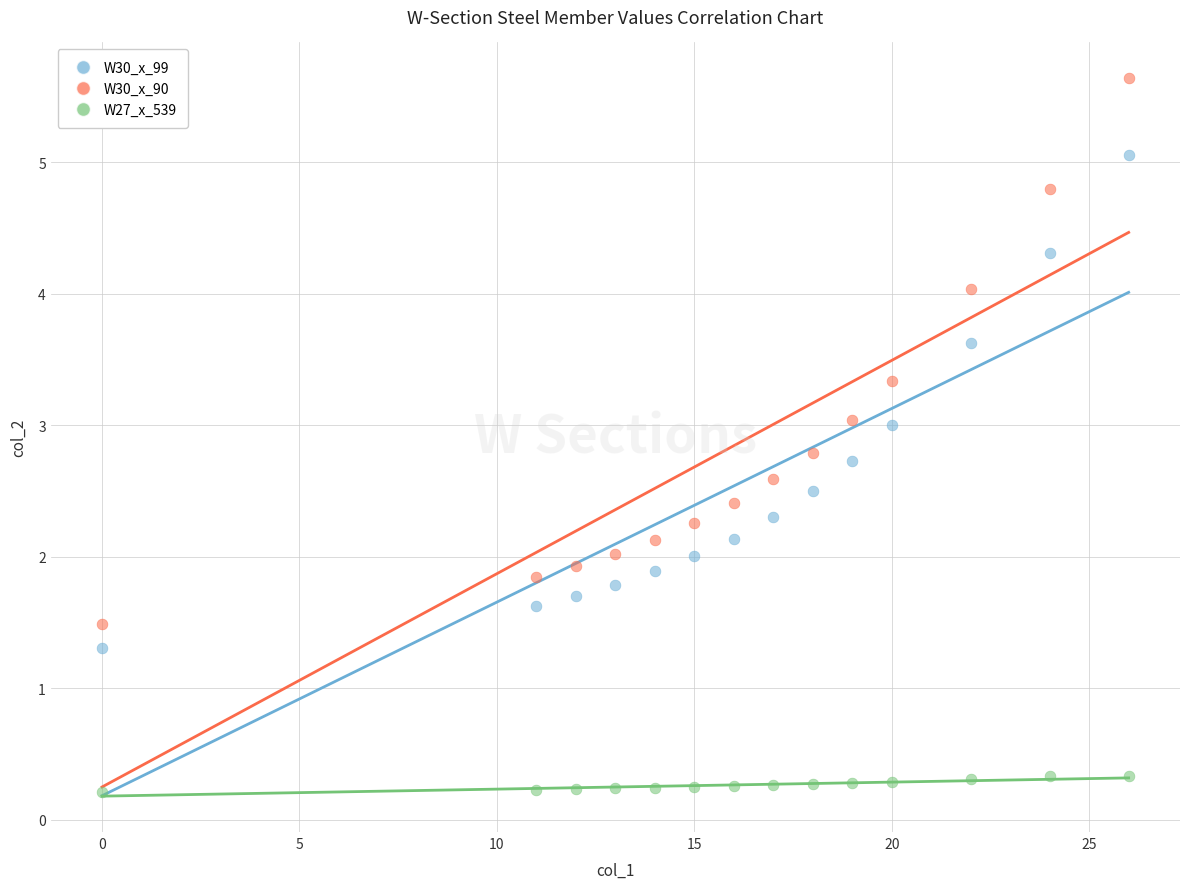

Which series contains the lowest Y value?

W27_x_539